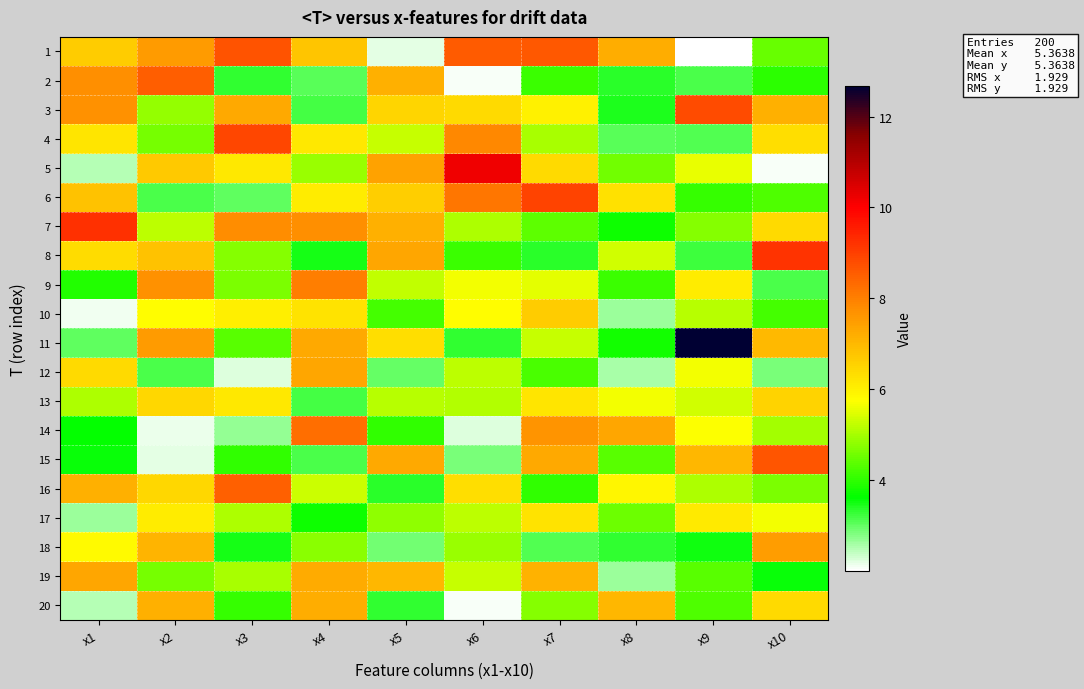

Which series has the widest spread of values?

11